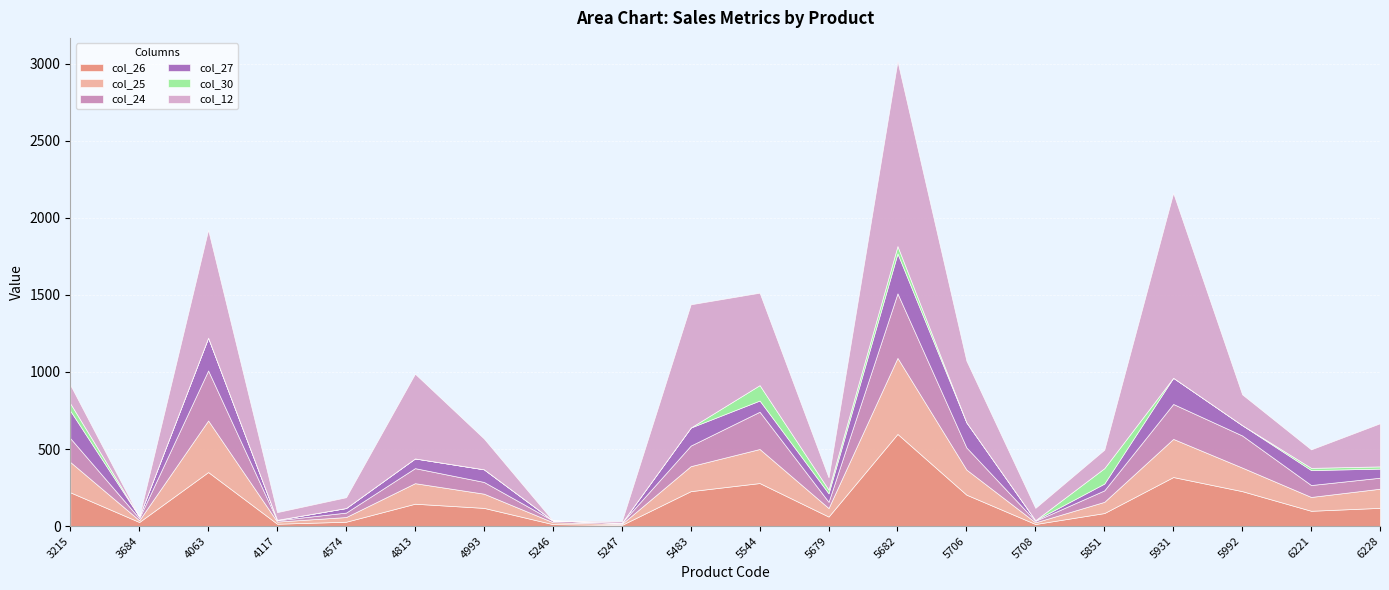

True or false: col_12 and col_30 cross at least once.

False